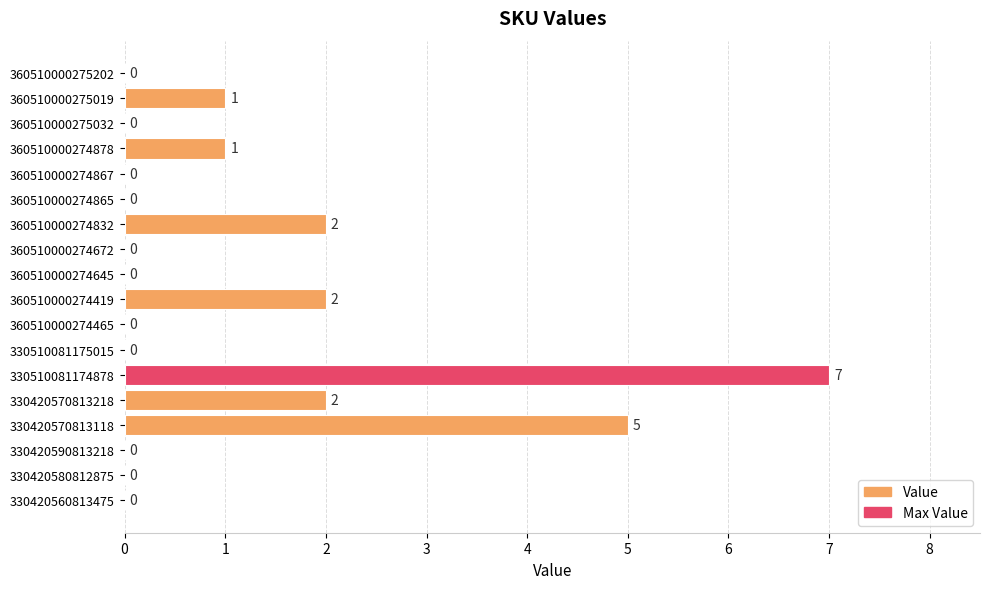

What is the change in value from 330510081174878 to 360510000275032?

-7